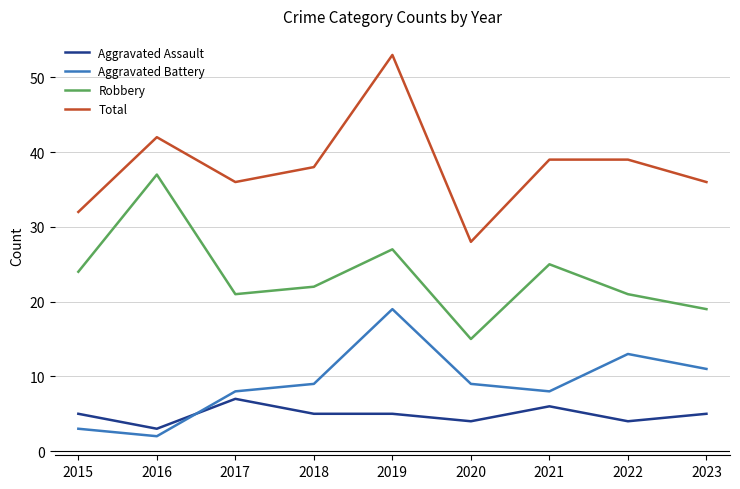

What is the difference between the maximum and second lowest values in the Robbery series?

18